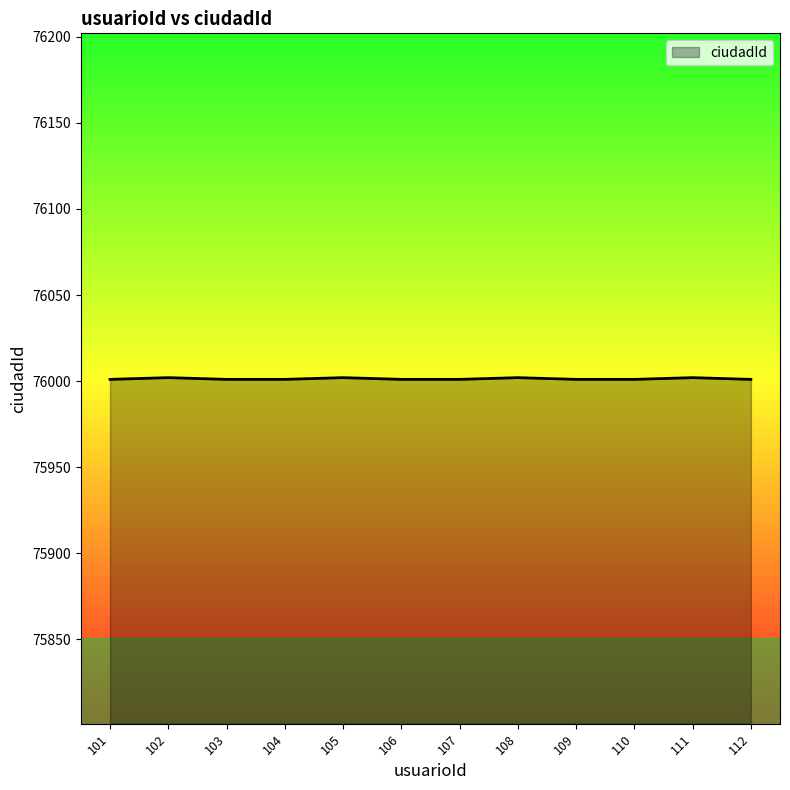

What is the difference between the maximum and minimum values?

1